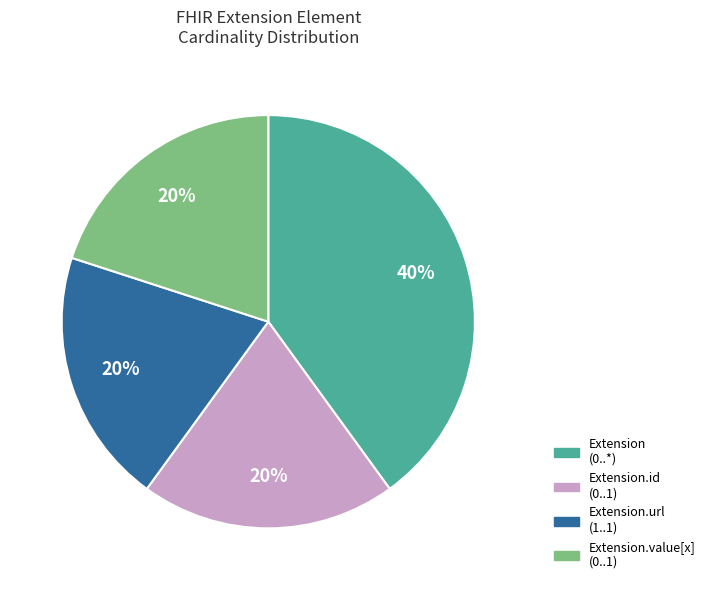

To the nearest percent, what is the difference between the largest and smallest slice percentages?

20%